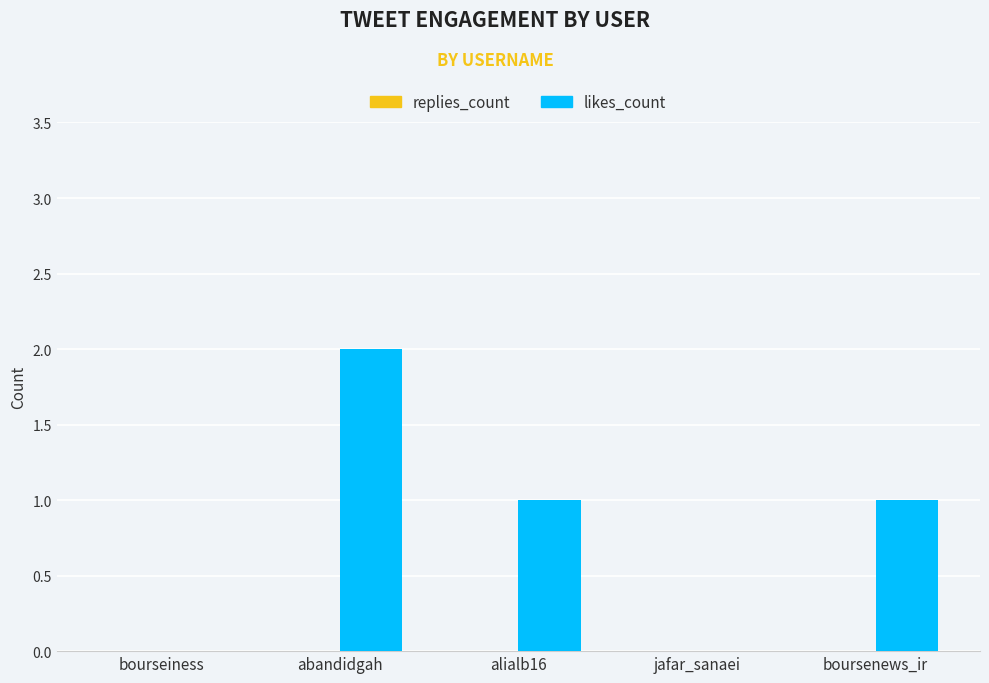

What is the ratio of the value at alialb16 to the value at boursenews_ir?

1.0